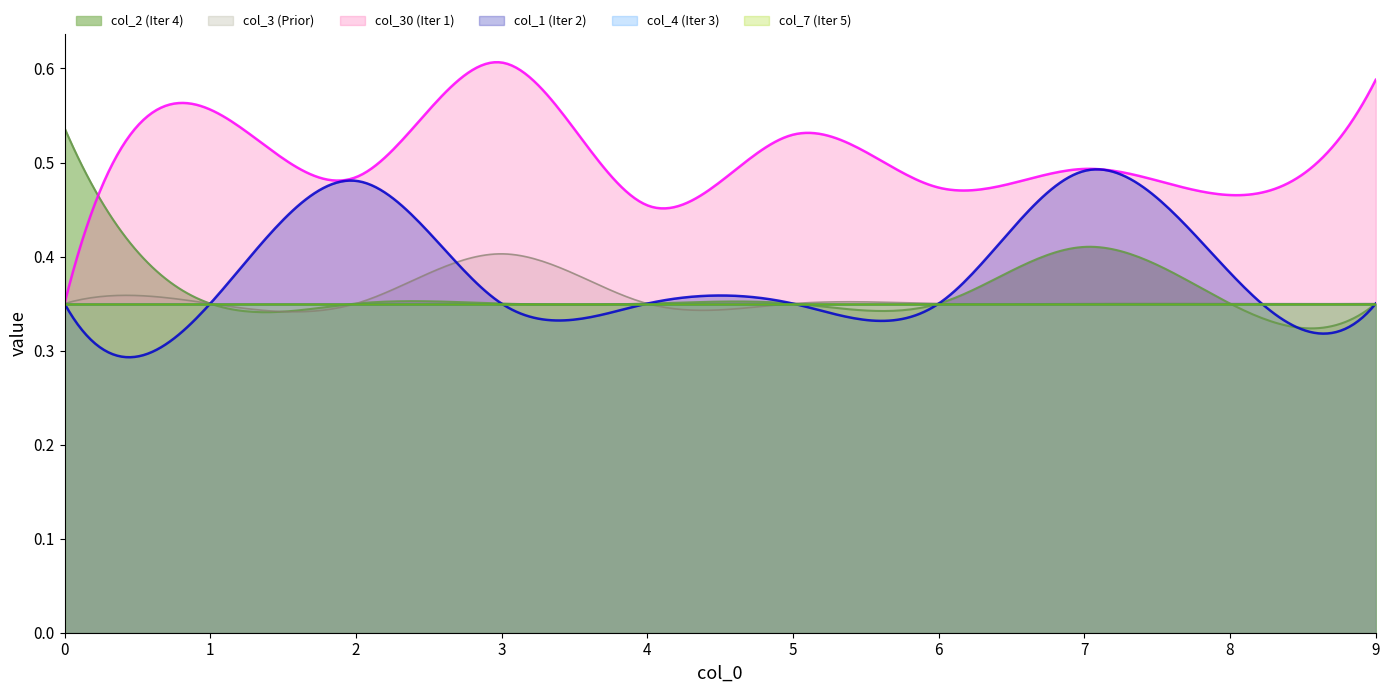

What is the difference between the maximum and minimum values in the col_2 series?

0.2